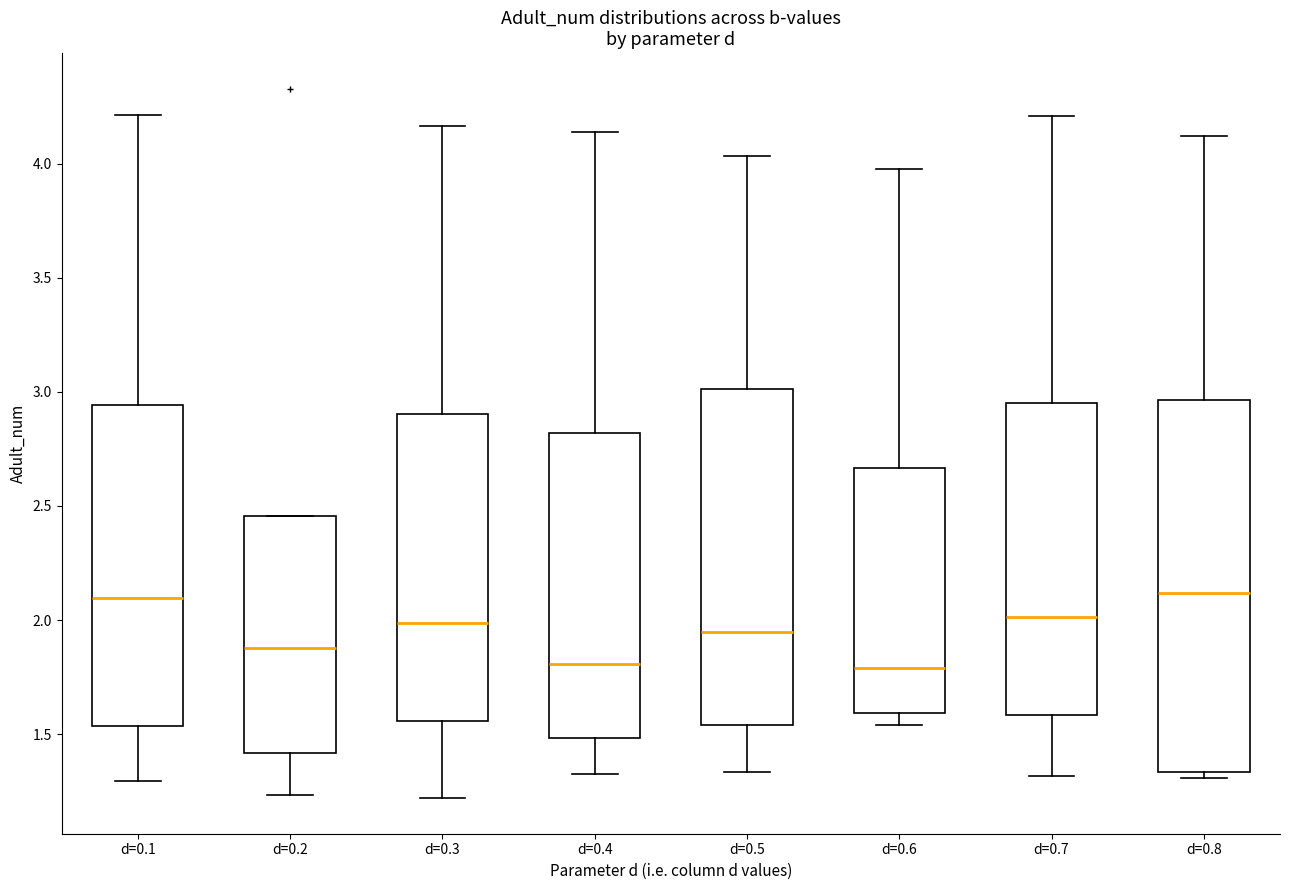

Which box is the tallest, from its lower edge to its upper edge?

d=0.8